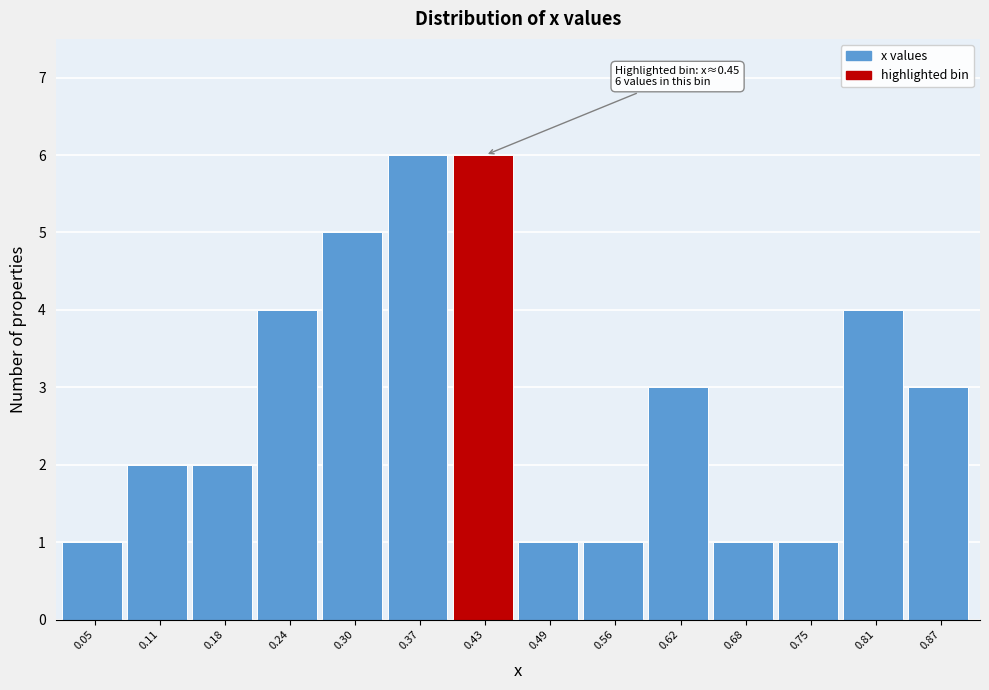

Reading right to left, transcribe all the data shown in this chart.

0.87=3	0.81=4	0.75=1	0.68=1	0.62=3	0.56=1	0.49=1	0.43=6	0.37=6	0.30=5	0.24=4	0.18=2	0.11=2	0.05=1